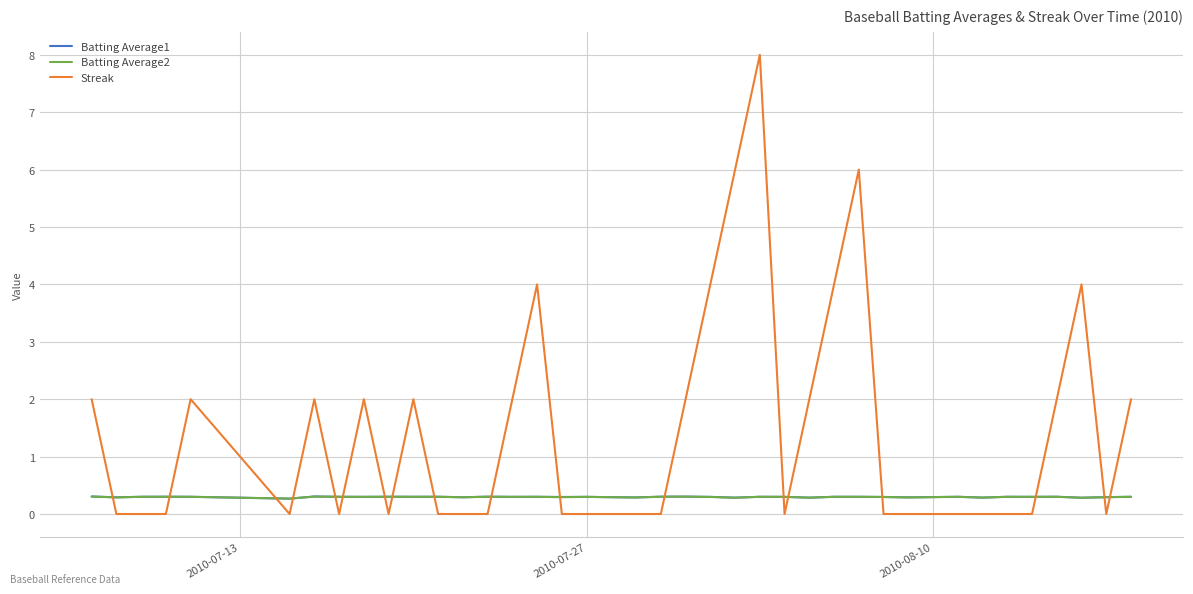

How many intersections are there between Batting Average1 and Streak?

18